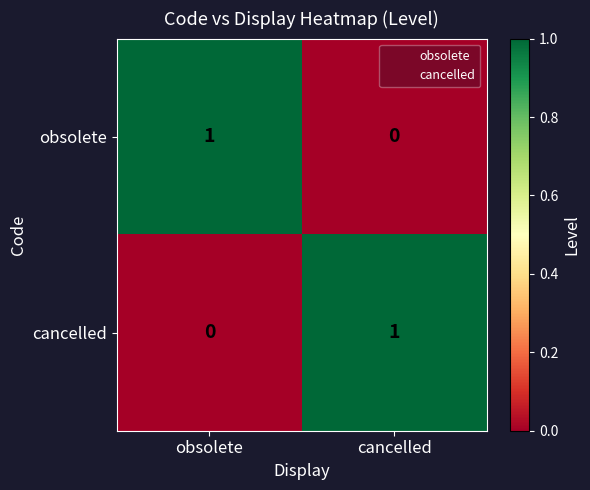

At which label is obsolete closest to 0?

cancelled